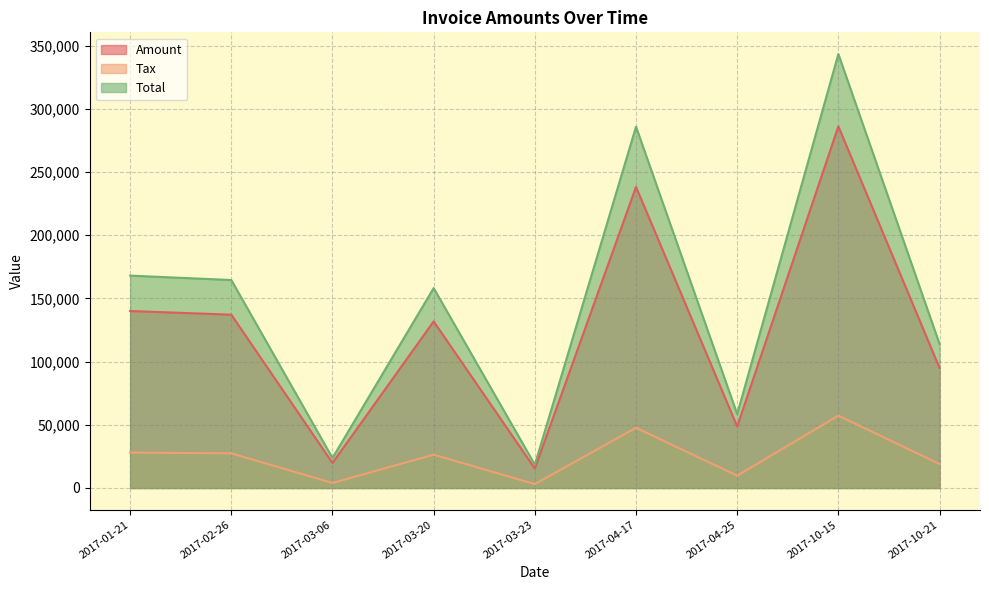

Rank the series by their maximum value, from highest to lowest.

Total, Amount, Tax